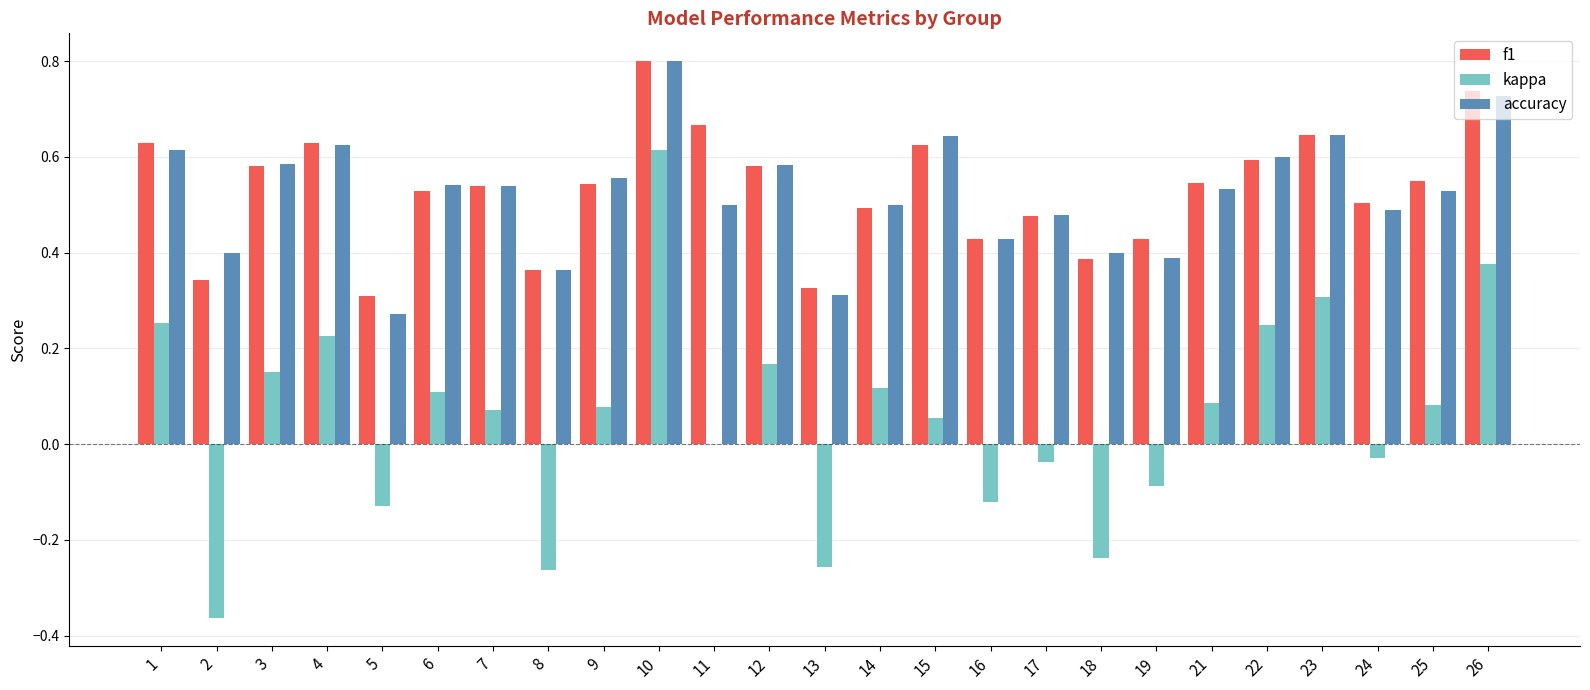

What is the sum of all f1 values?

13.3